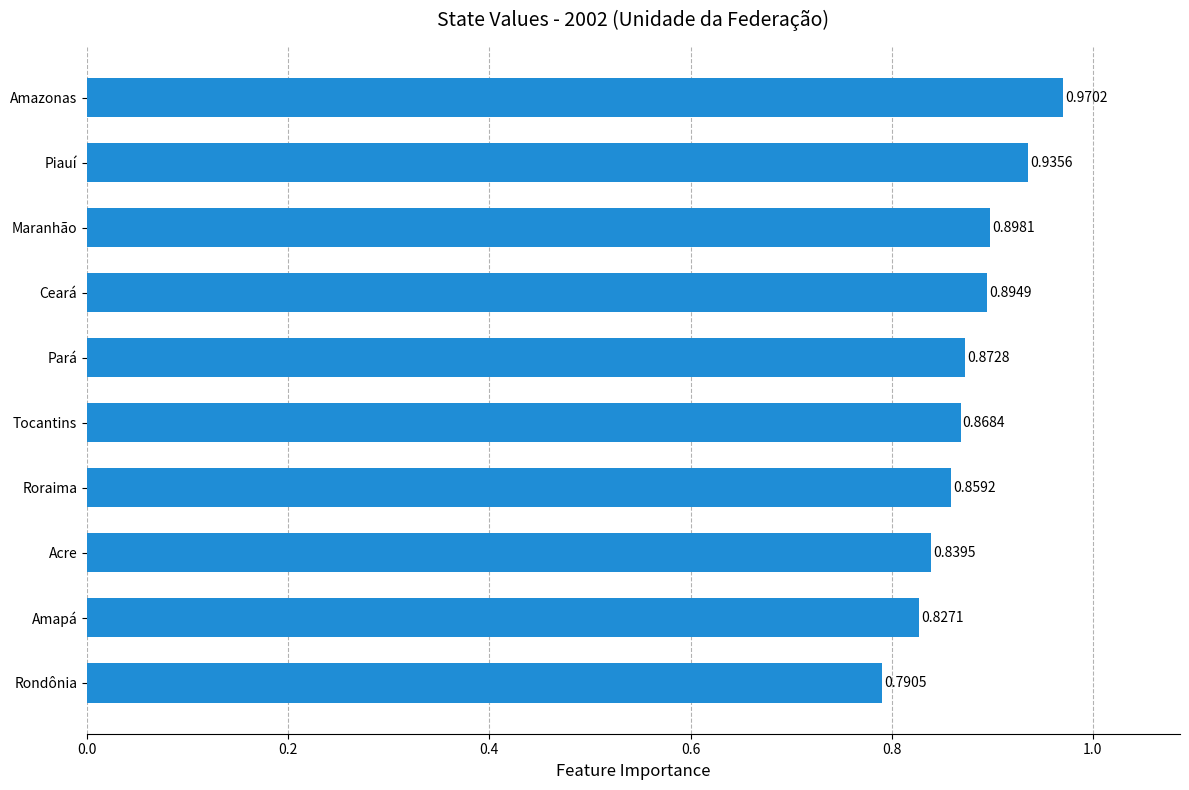

Is it true that the value at Ceará is 1.2?

False